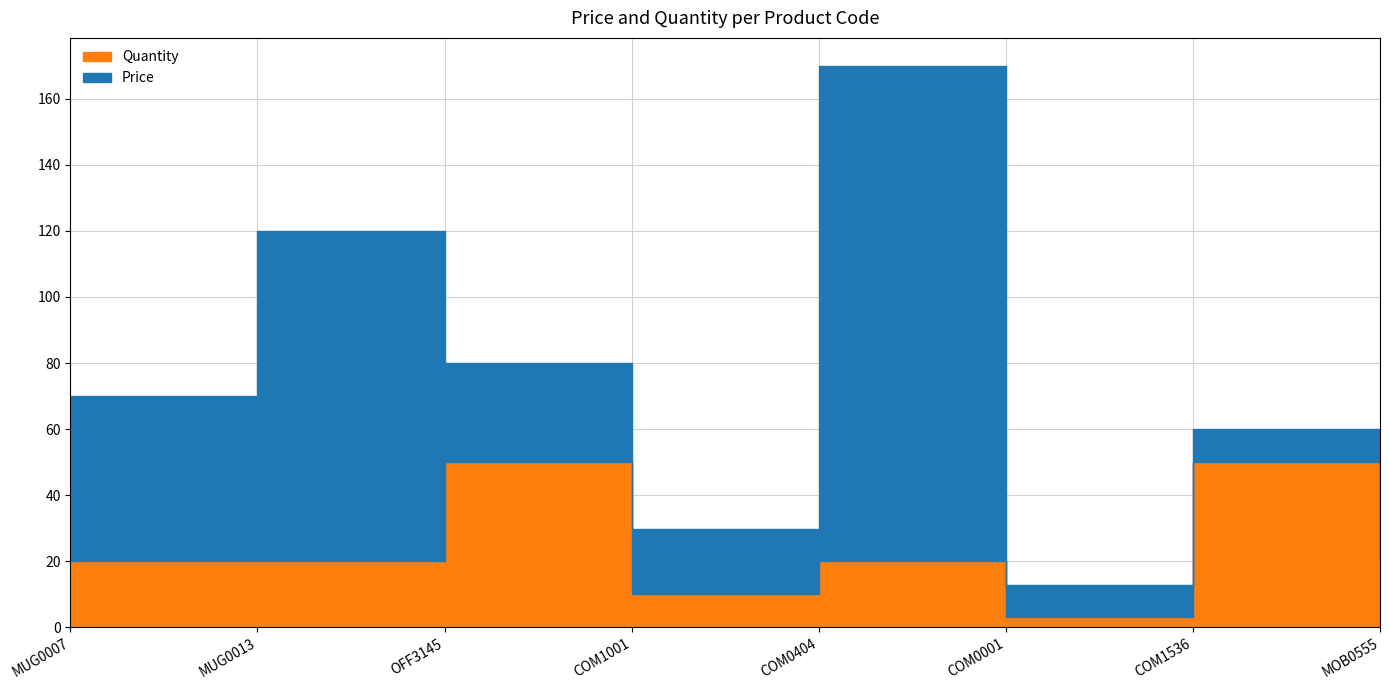

The Quantity series shows 27.5 at MUG0013. True or false?

False